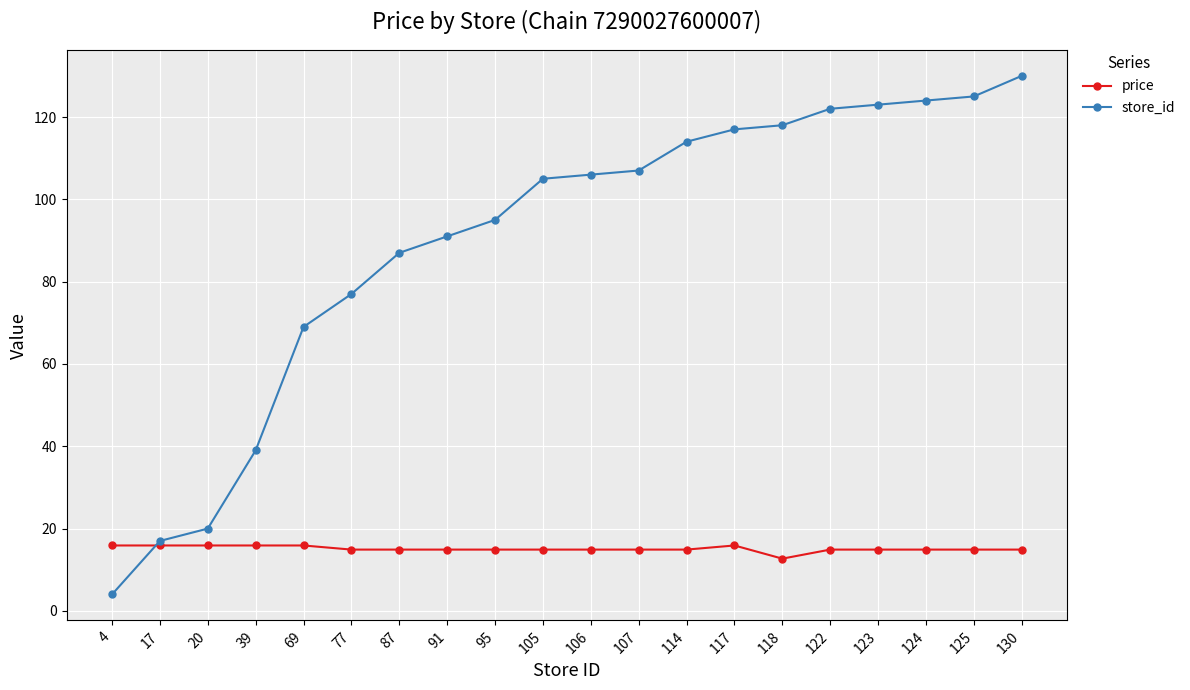

After their last crossing, which series has the higher values: price or store_id?

store_id